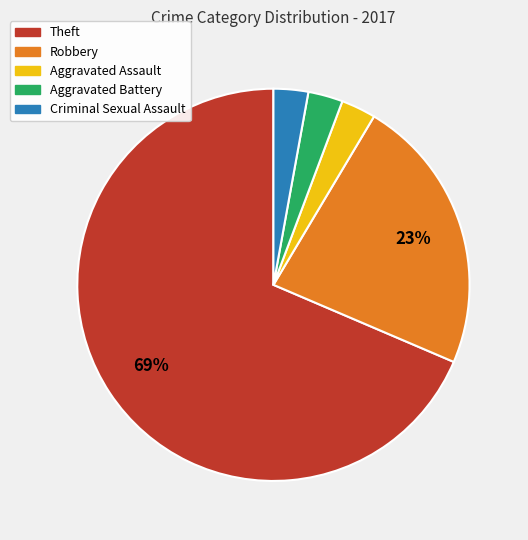

True or false: Theft accounts for 56% of the total.

False